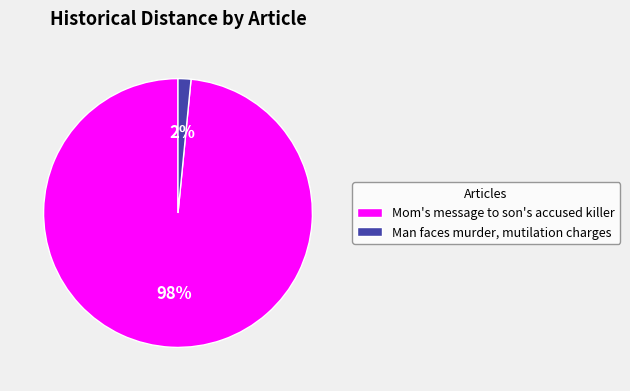

Do Mom's message to son's accused killer and Man faces murder, mutilation charges together represent more than half of the pie?

Yes